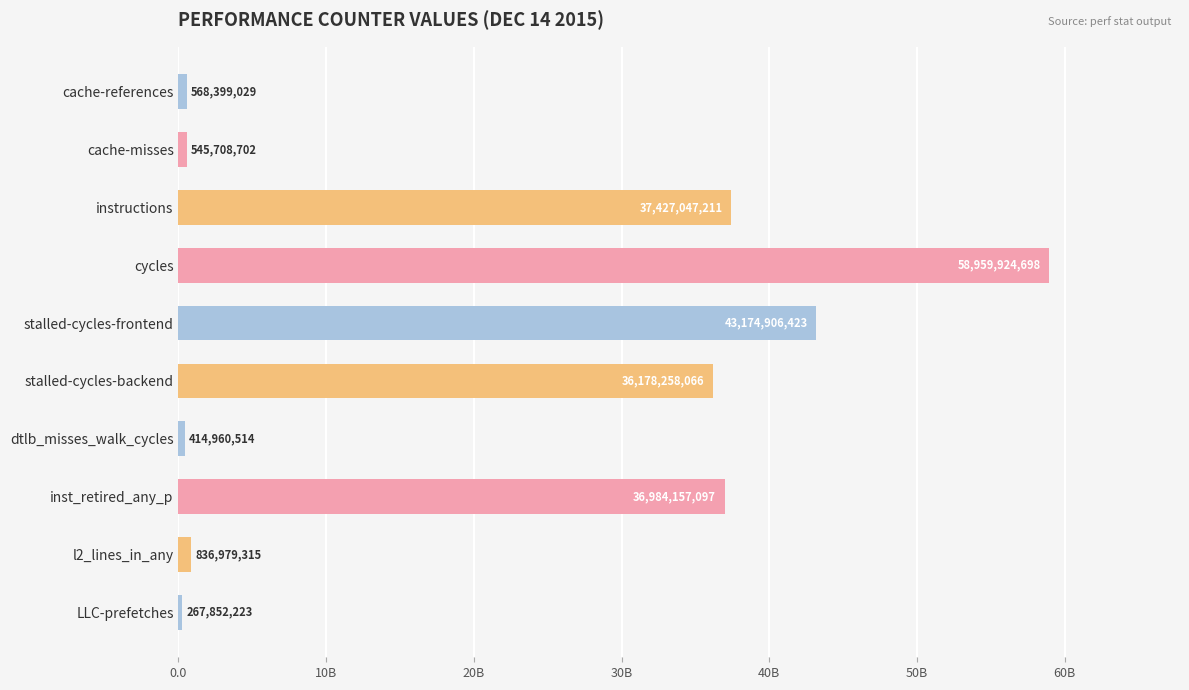

List the labels in order of value, smallest first.

LLC-prefetches, dtlb_misses_walk_cycles, cache-misses, cache-references, l2_lines_in_any, stalled-cycles-backend, inst_retired_any_p, instructions, stalled-cycles-frontend, cycles